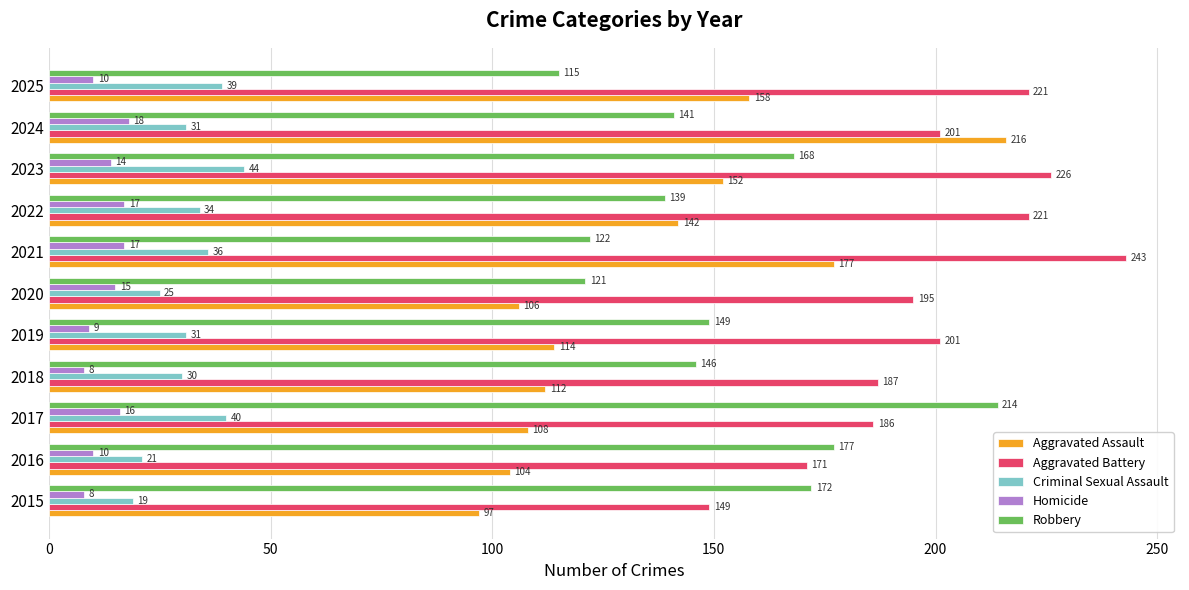

At which label is Robbery closest to 164?

2023